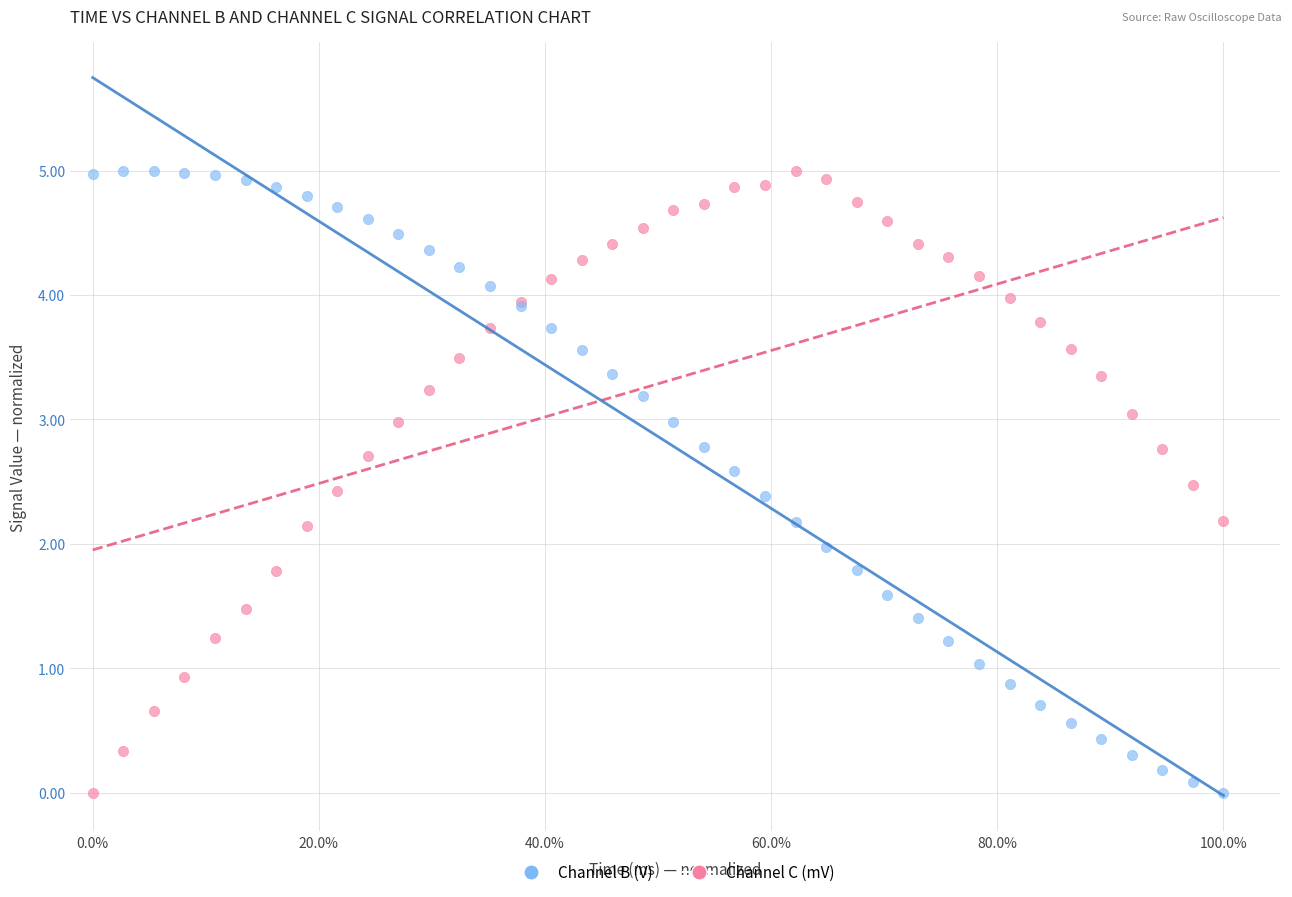

What is the X range (max minus min) for the scatter plot?

1.0